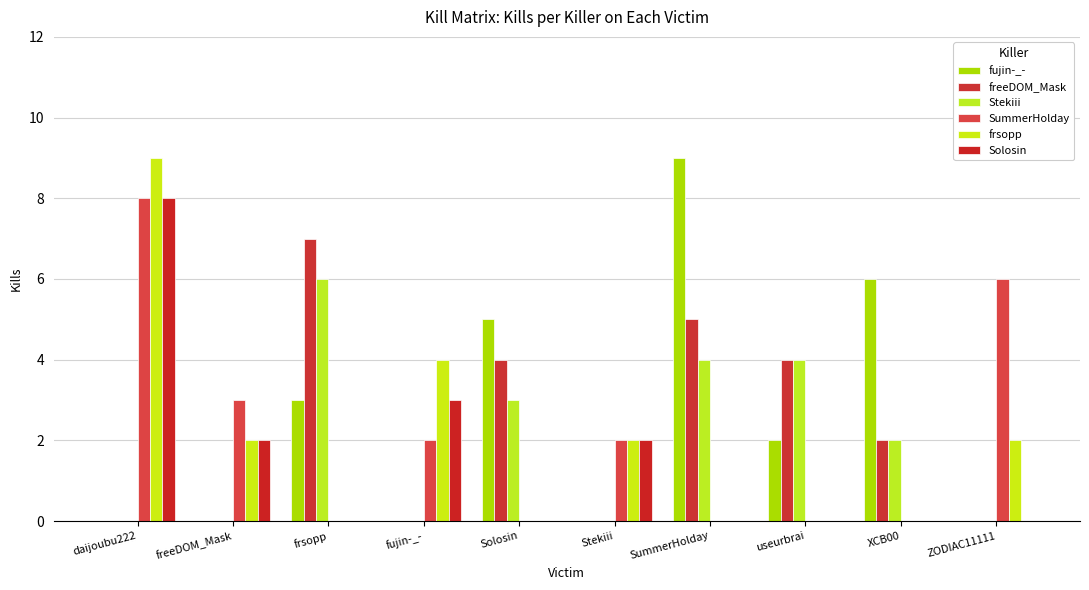

Count the number of categories in the chart.

10